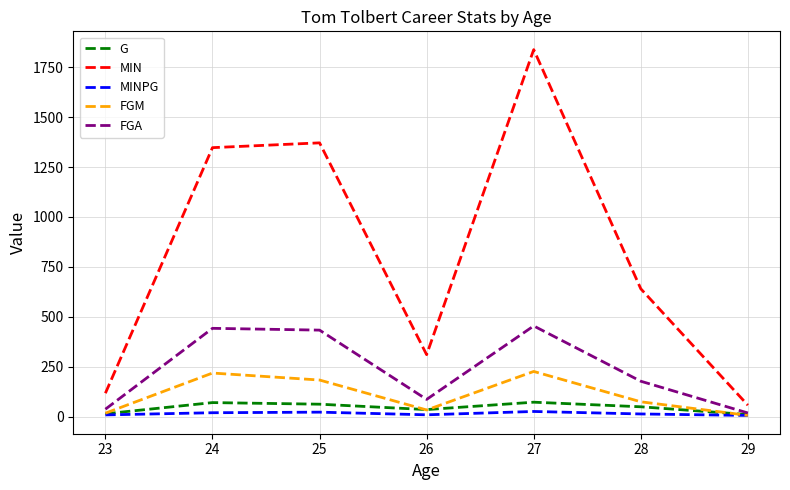

Rank the series at 24 from highest to lowest value.

MIN, FGA, FGM, G, MINPG